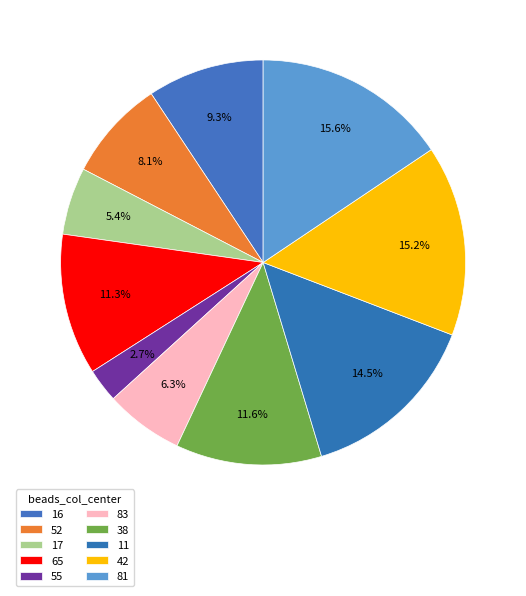

To the nearest percent, what is the difference between the largest and smallest slice percentages?

13%